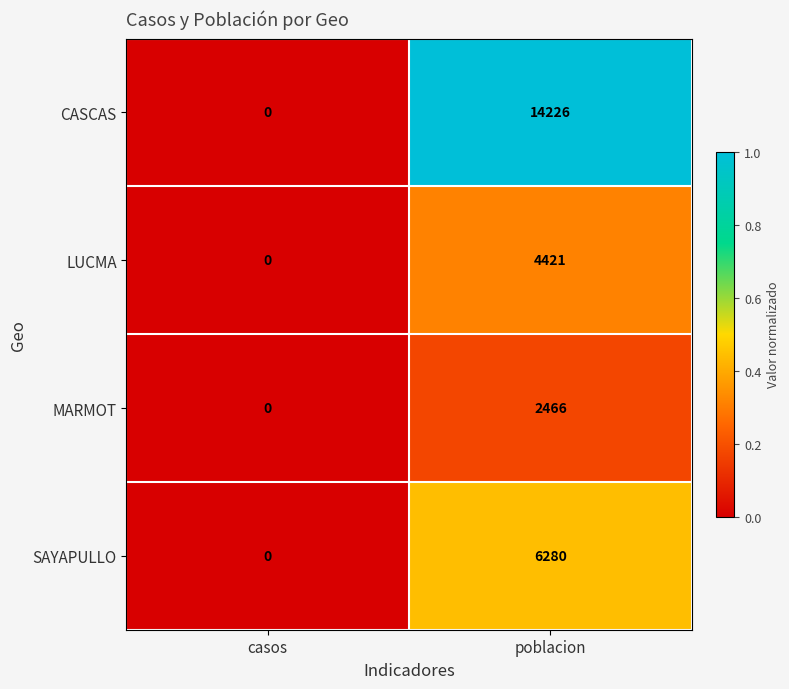

Reading left to right, what are all the values shown in this chart?

CASCAS: 0	14226
LUCMA: 0	4421
MARMOT: 0	2466
SAYAPULLO: 0	6280